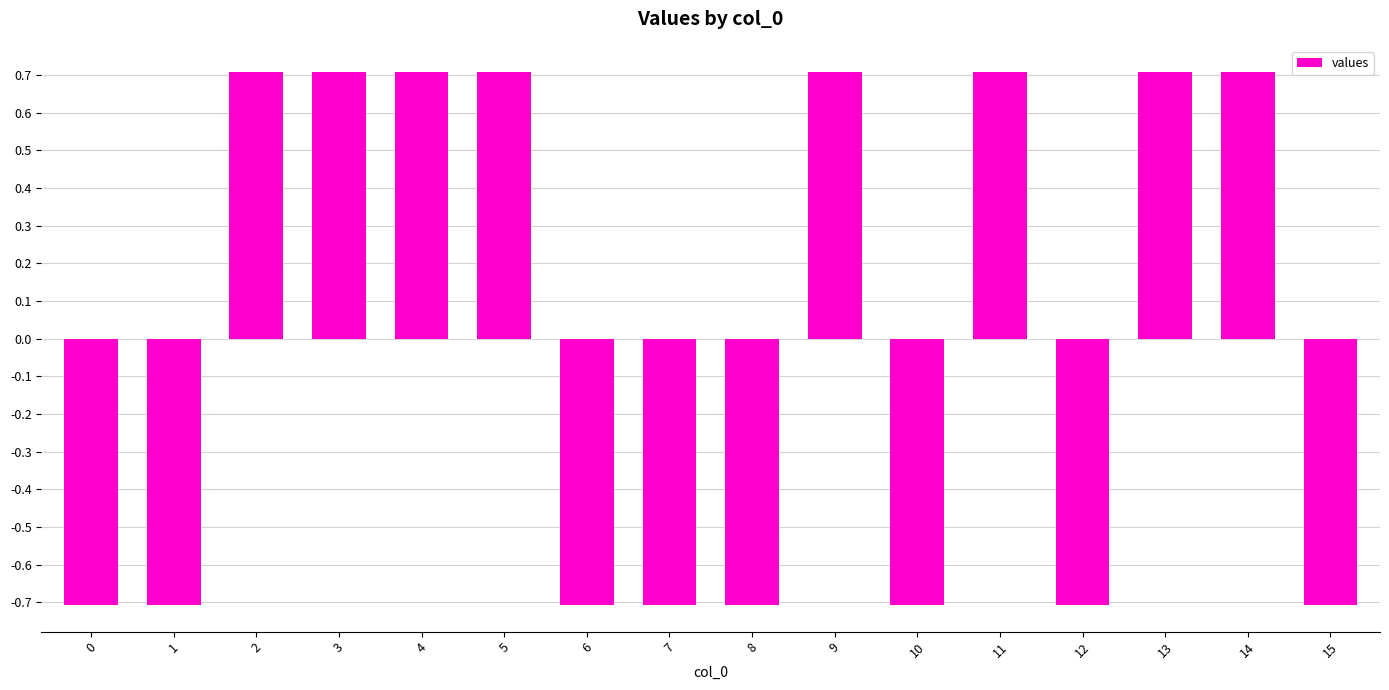

What is the minimum value shown in the chart?

-0.7